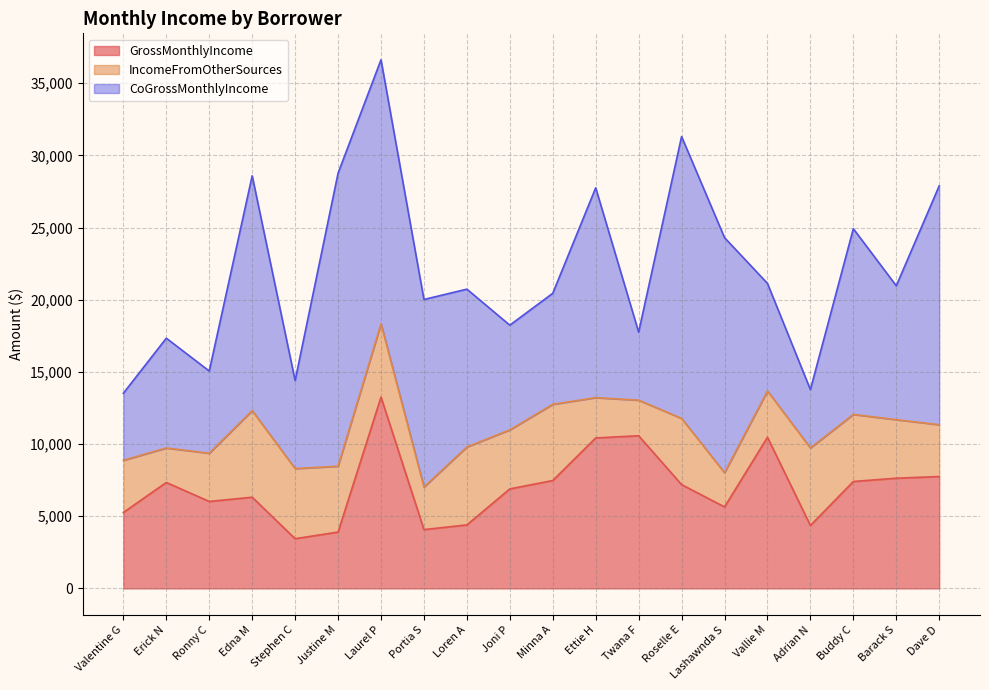

What is the label of the 13th point from the left?

Twana F